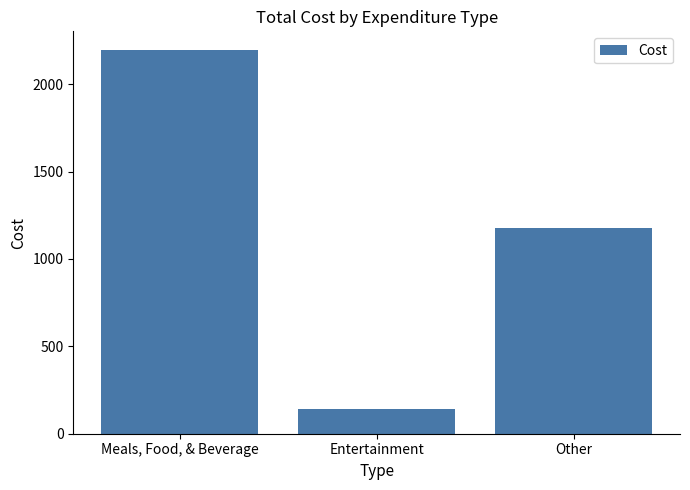

Where is the data nearest to the value 1166?

Other